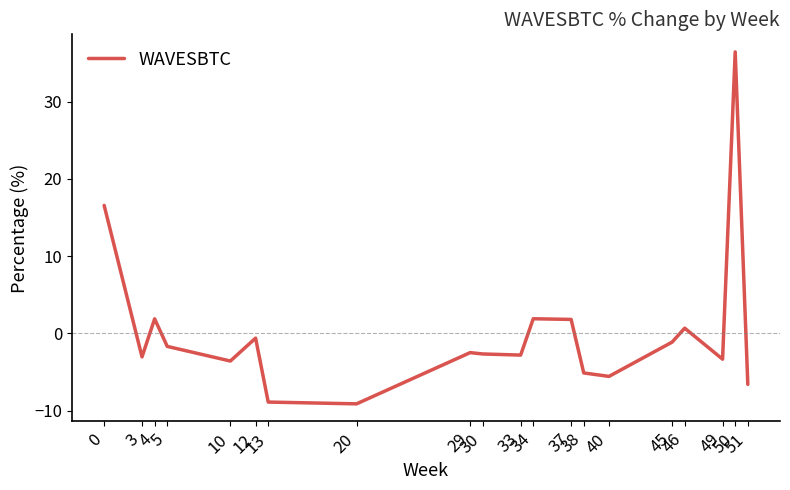

Is it true that the value at 5 is -1.7?

True